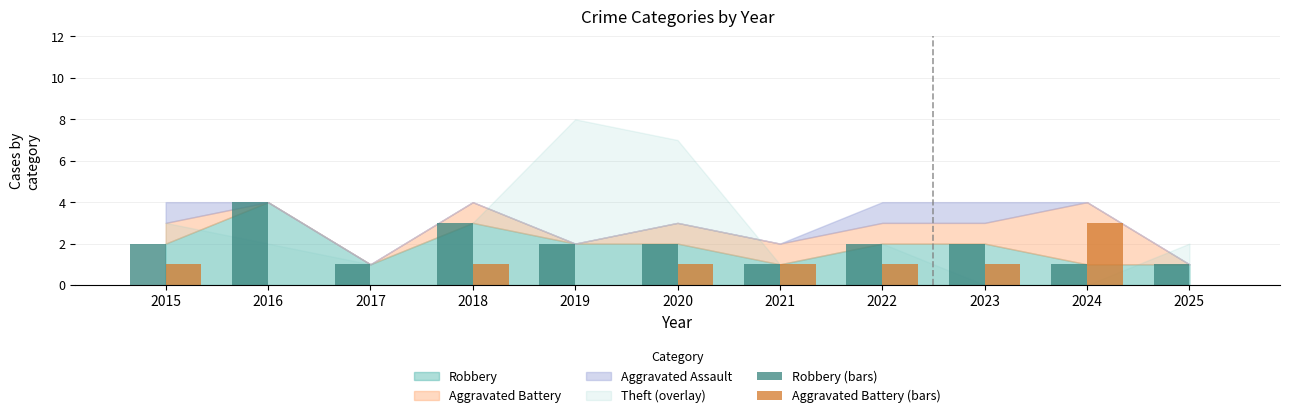

Reading left to right, extract all data points from this chart.

Robbery (bars): 2	4	1	3	2	2	1	2	2	1	1
Aggravated Battery (bars): 1	0	0	1	0	1	1	1	1	3	0